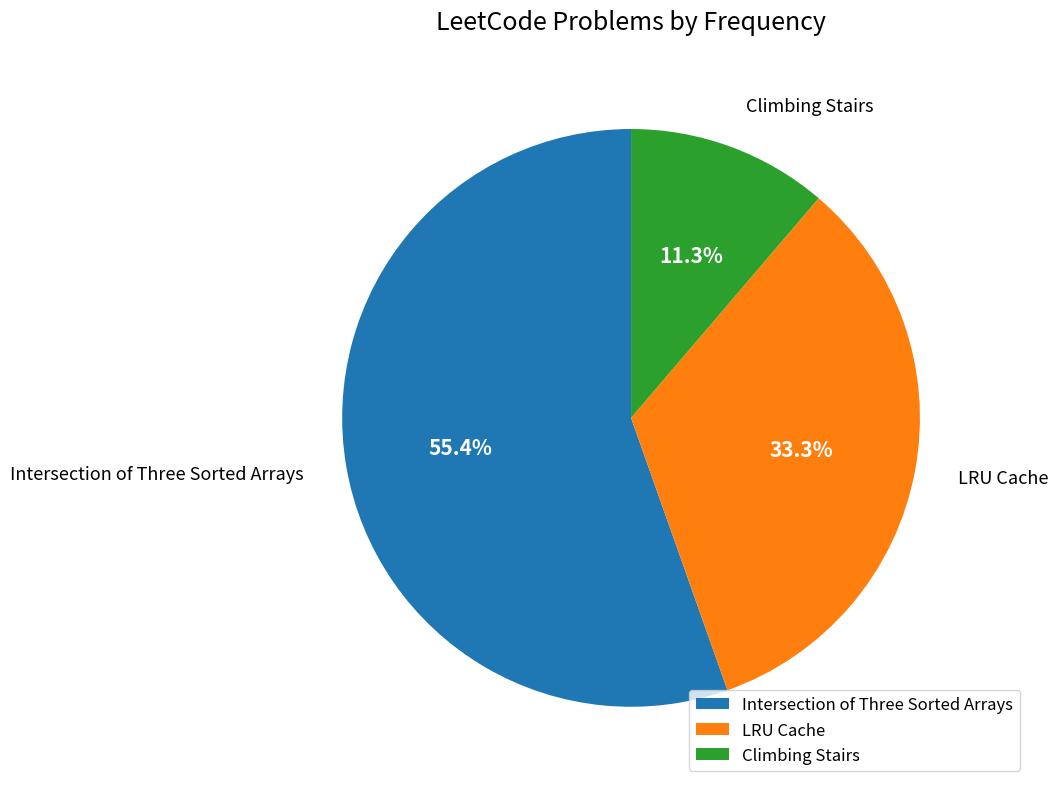

Rank the categories by value from highest to lowest.

Intersection of Three Sorted Arrays, LRU Cache, Climbing Stairs